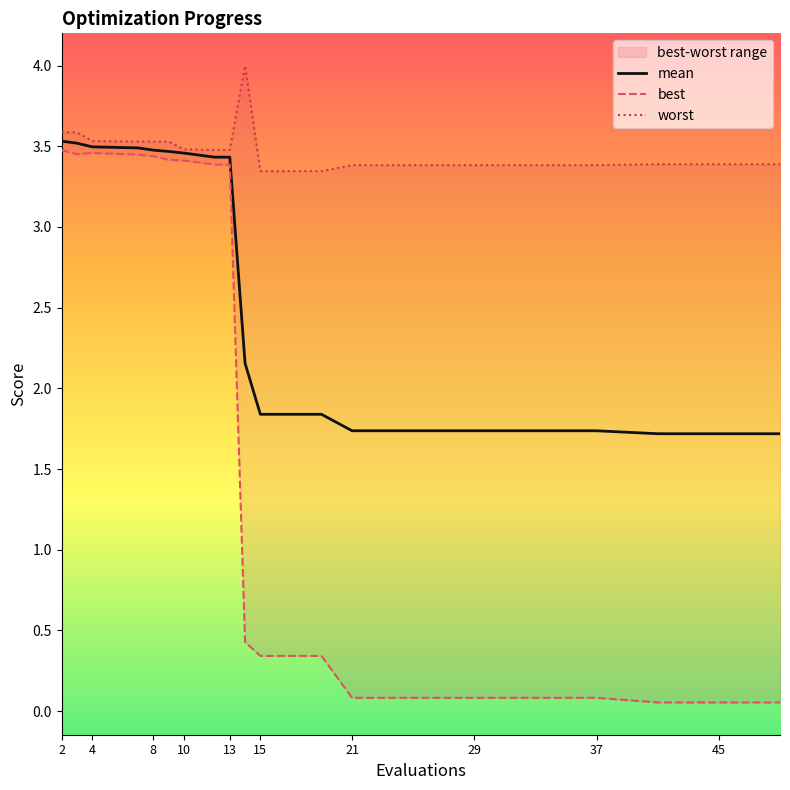

What is the maximum value for mean?

3.5